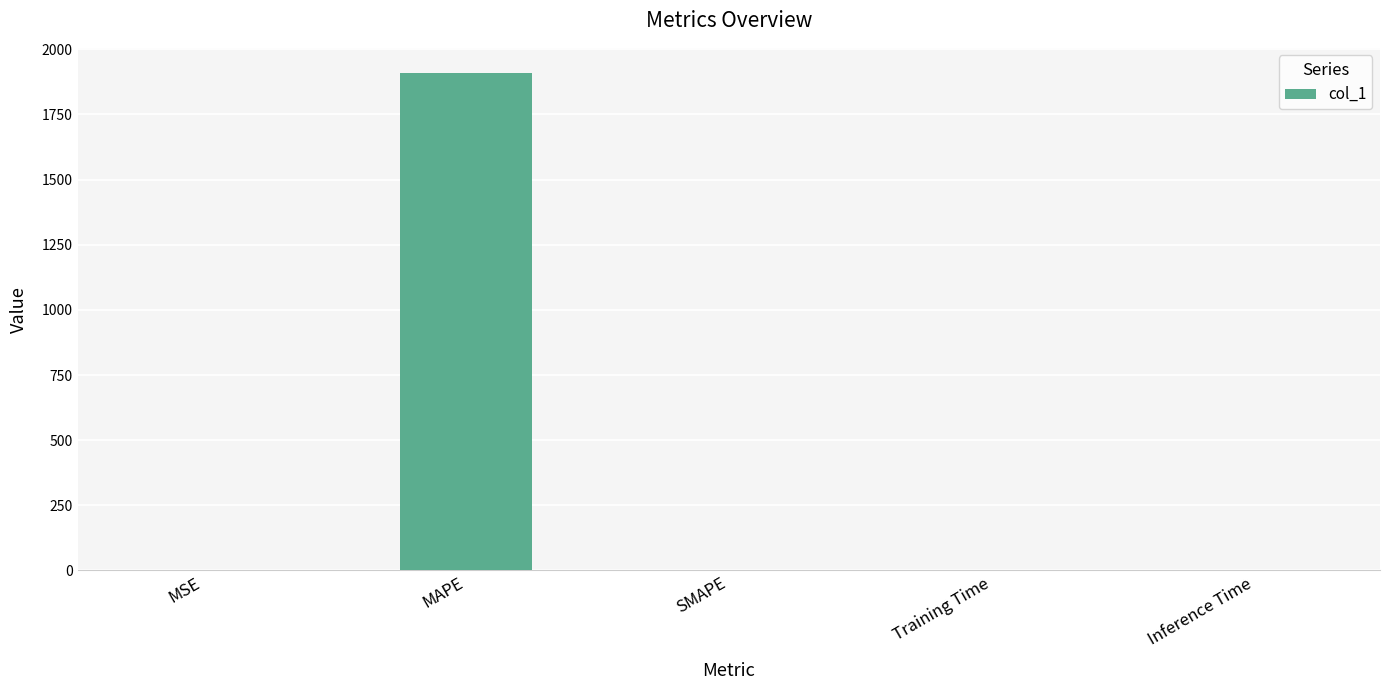

What is the average value?

382.6